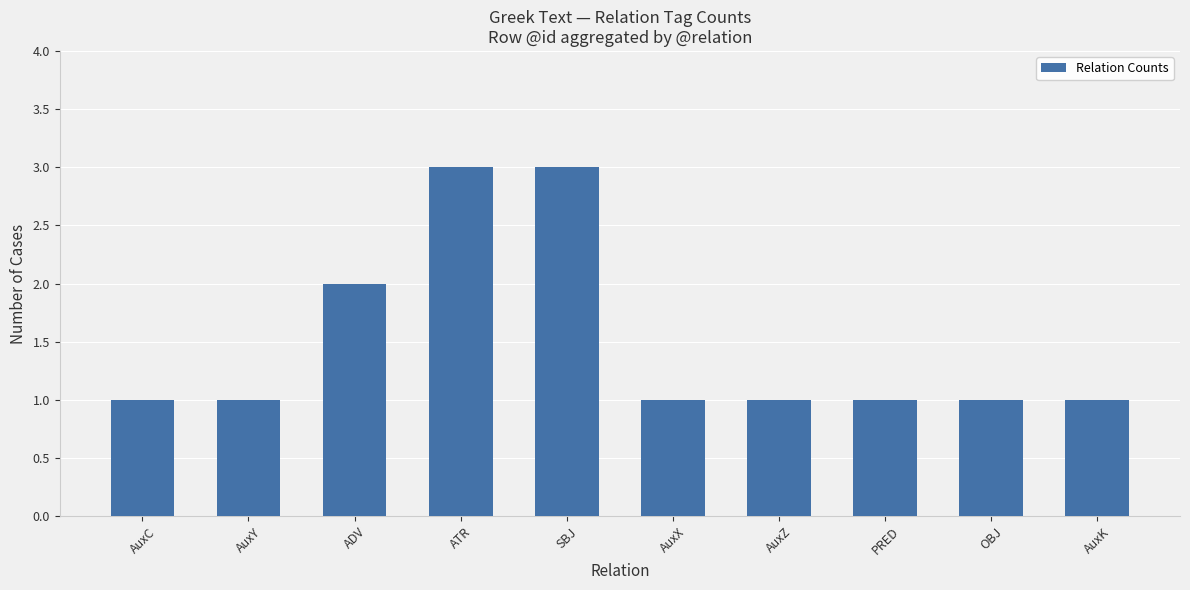

What is the value of the 7th bar from the left?

1